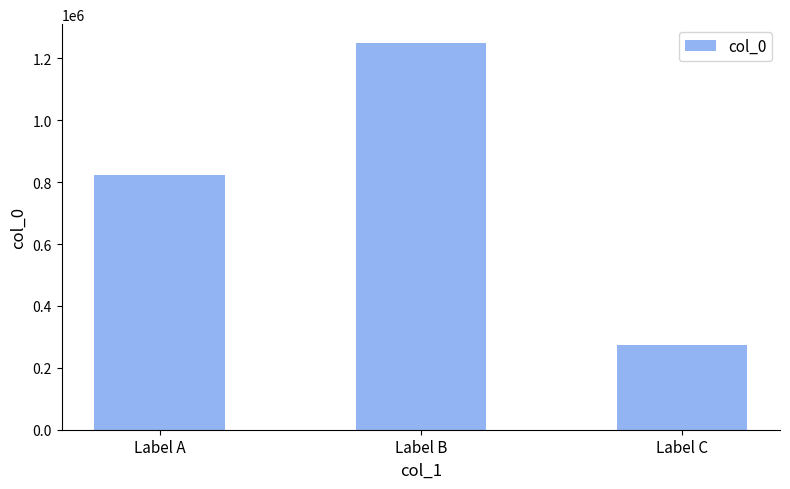

Which has a higher value, Label C or Label A?

Label A